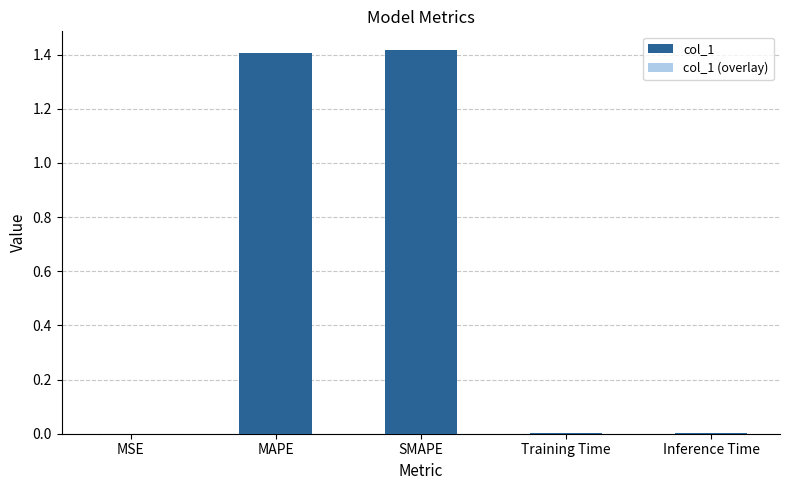

What is the label of the 2nd bar from the left?

MAPE